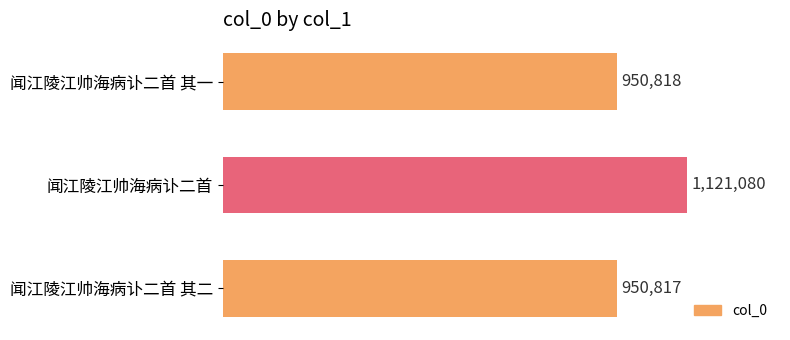

Does the chart contain any negative values?

No